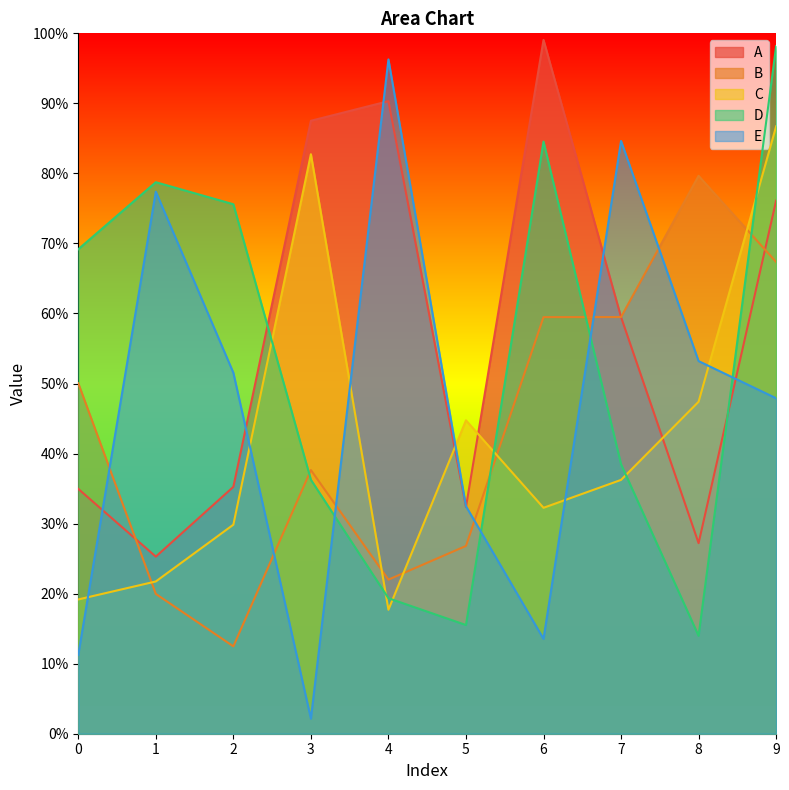

Is the value of E at 8 greater than the value of D at 0?

No